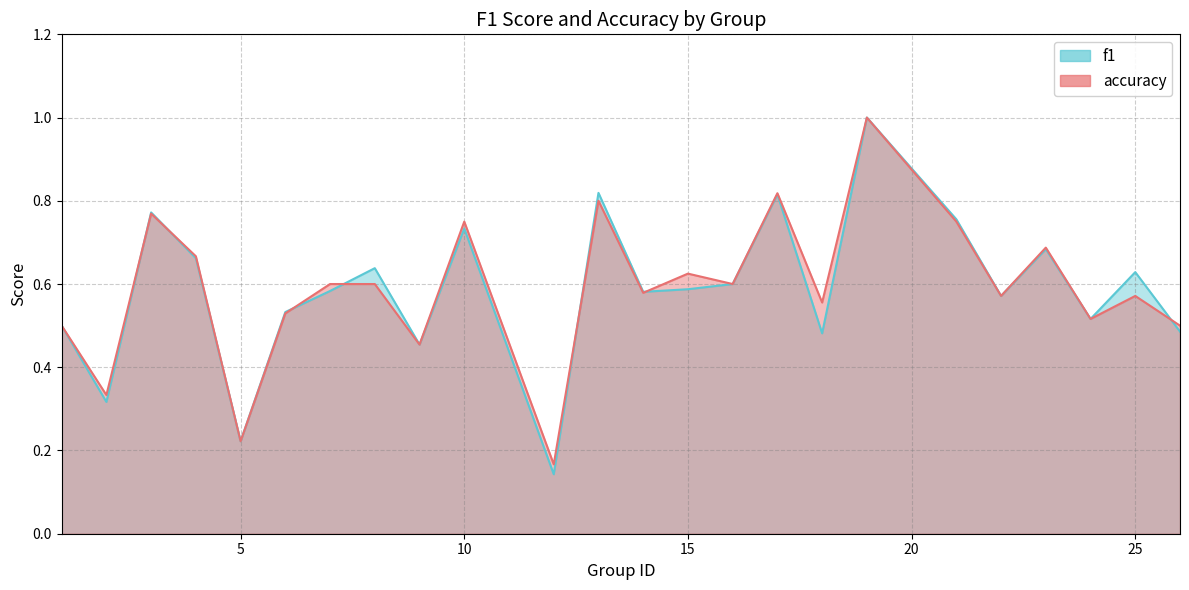

True or false: f1 and accuracy cross at least once.

True